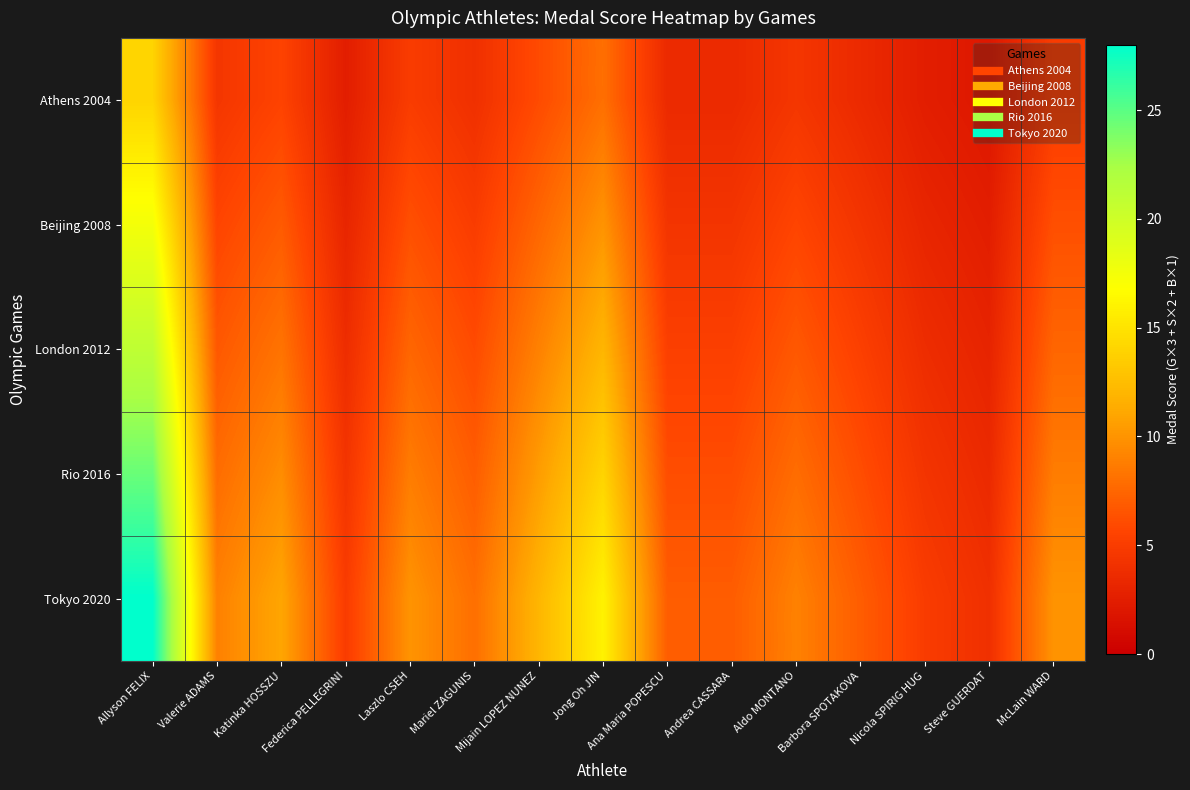

How many series are shown in this chart?

5